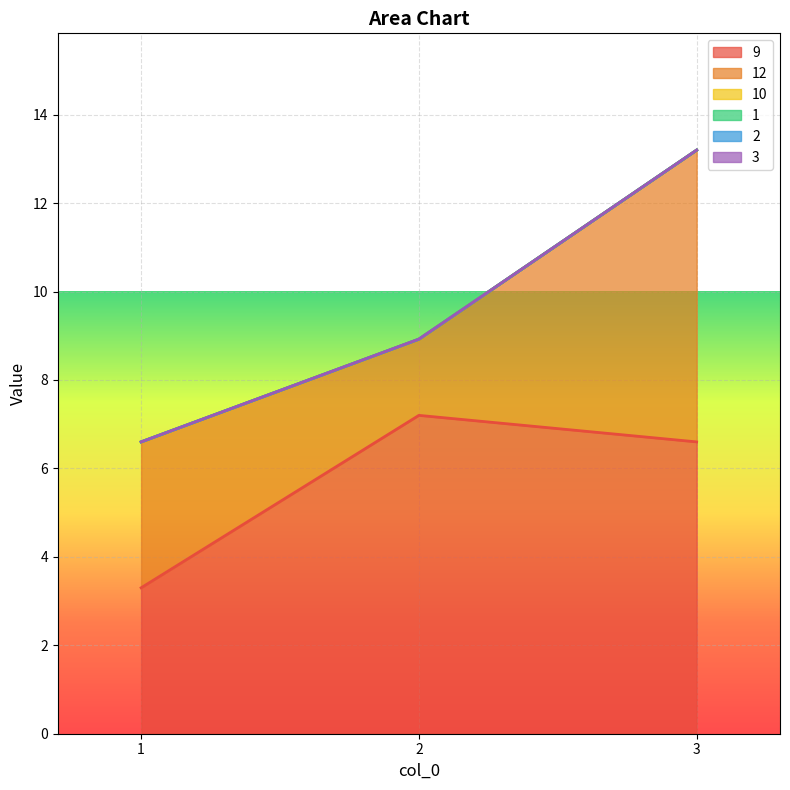

What is the value of the 9 point at the 3rd from the left?

6.6